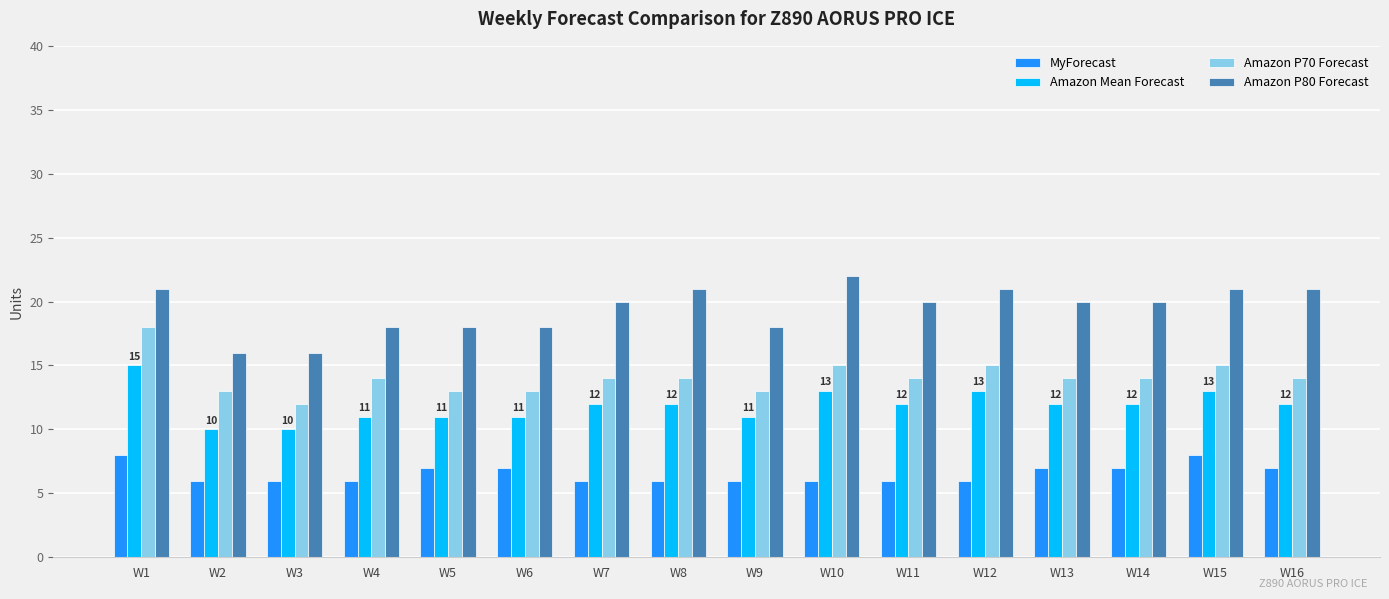

What is the spread (max minus min) of values at W5?

11